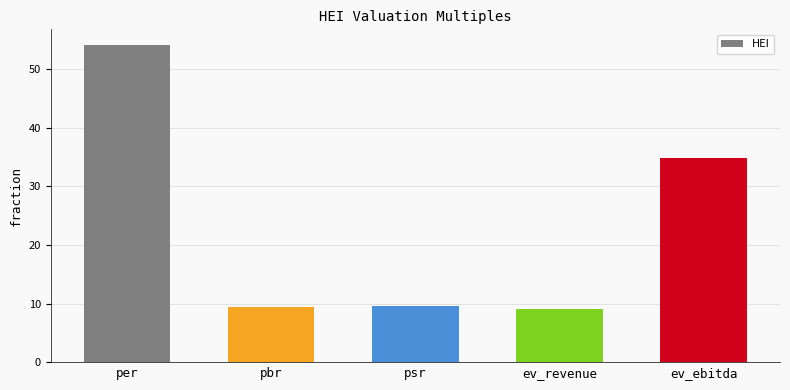

The chart shows a value of 54.1 at per. True or false?

True